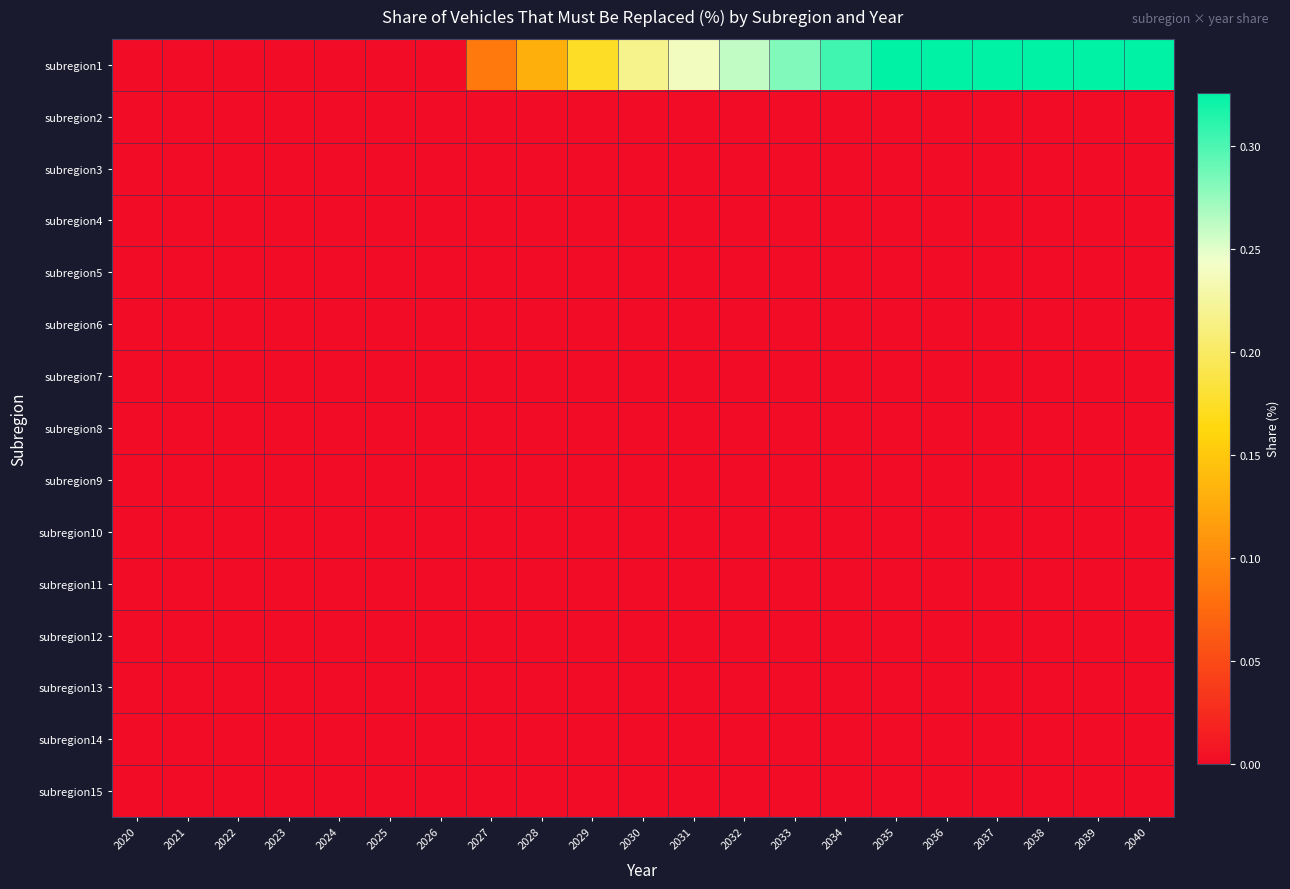

At how many categories does at least one series exceed 0?

14